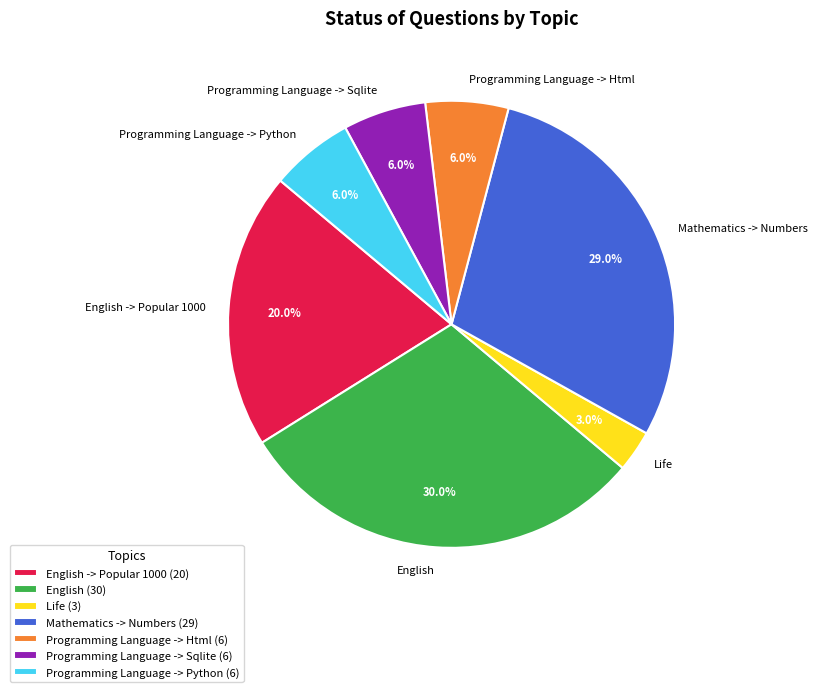

Is there a majority slice in this chart?

No